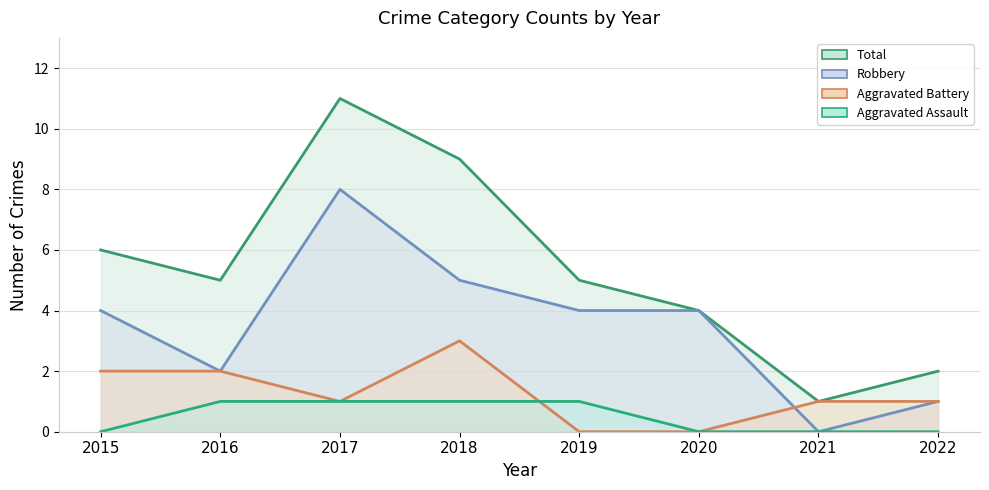

How many interior local peaks does the Total series have?

1